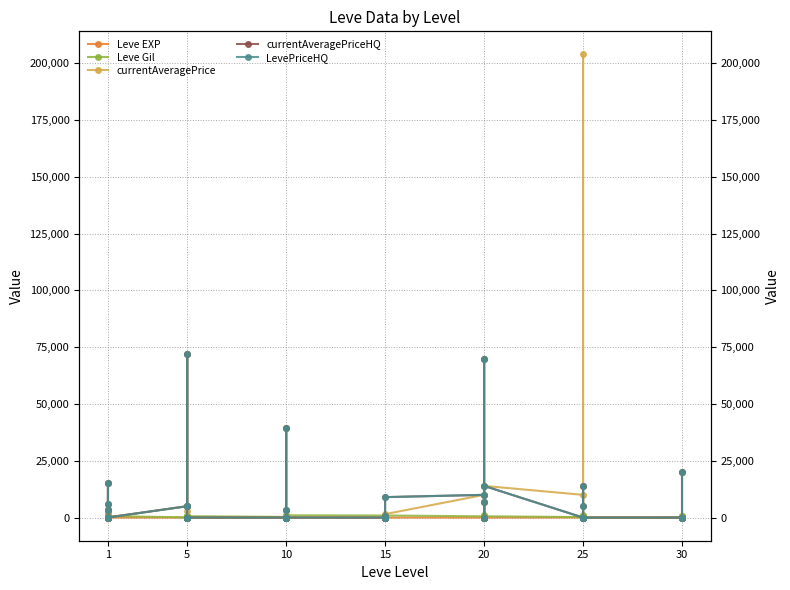

How many intersections are there between LevePriceHQ and Leve EXP?

20